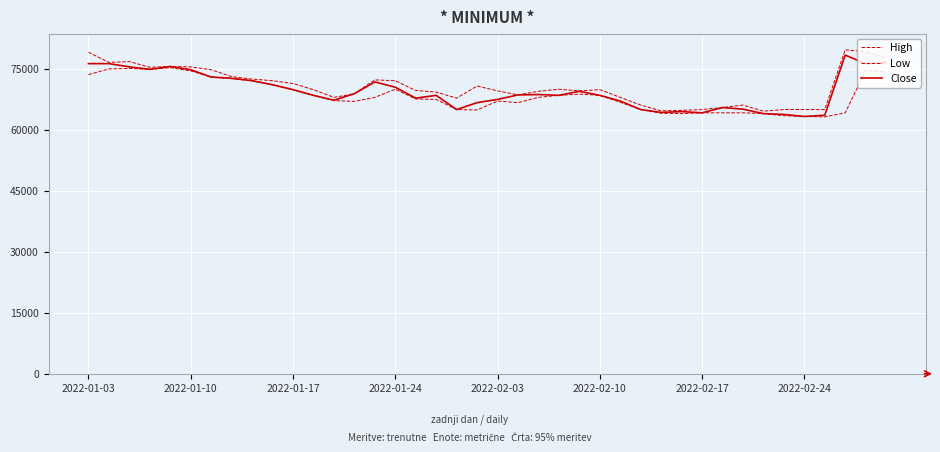

How many lines are shown in the chart?

3